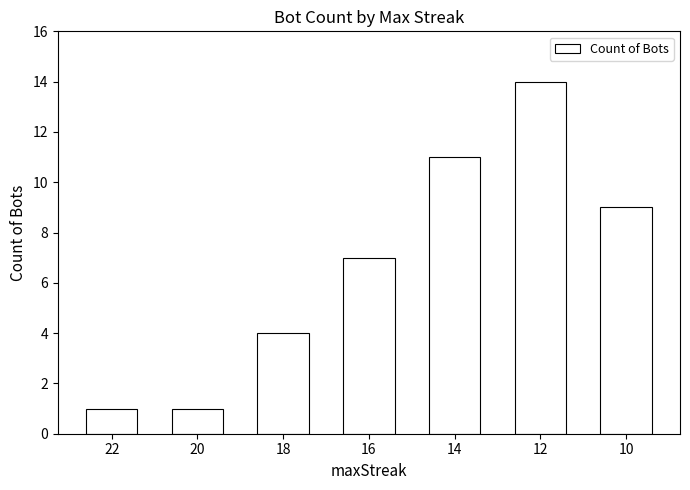

What is the difference between the maximum and minimum values?

13